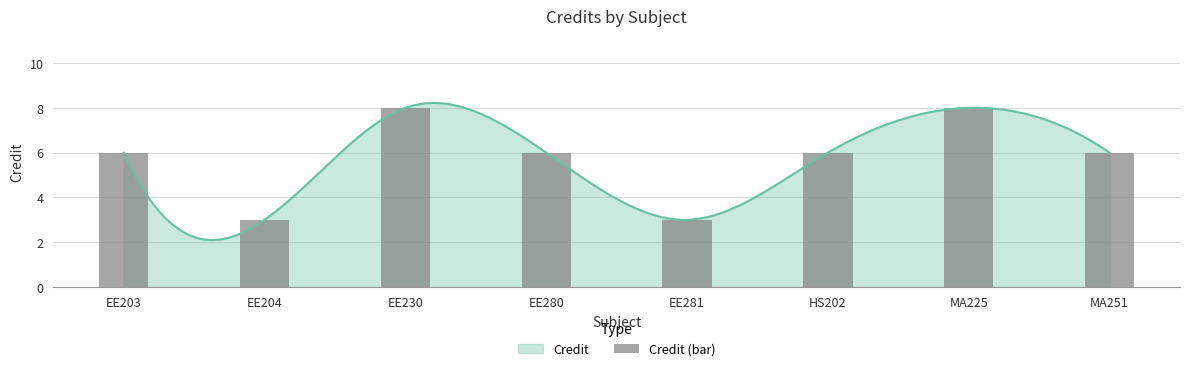

How many bars are there in total?

8